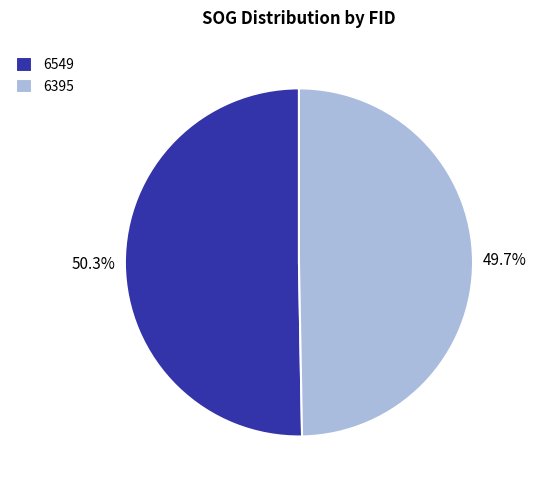

Is 6395 the majority of the pie?

No